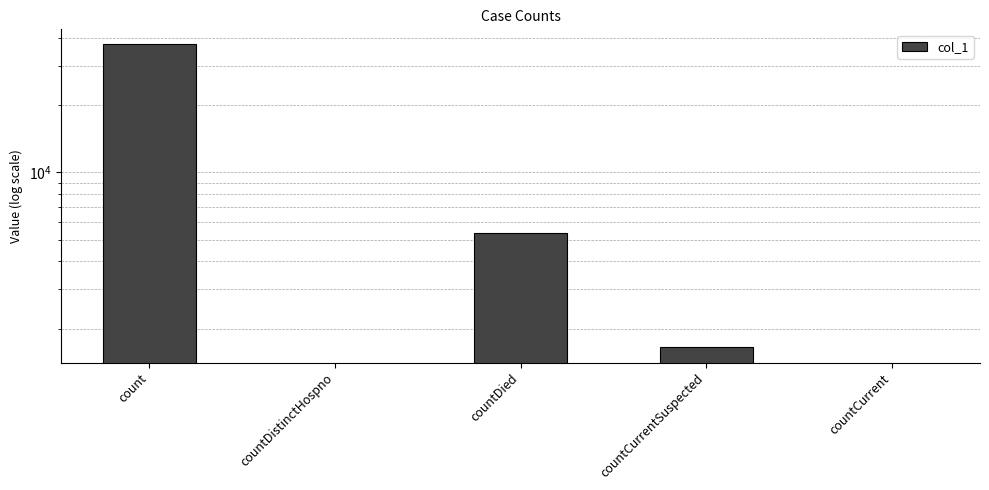

The chart shows a value of 19307 at countCurrent. True or false?

False